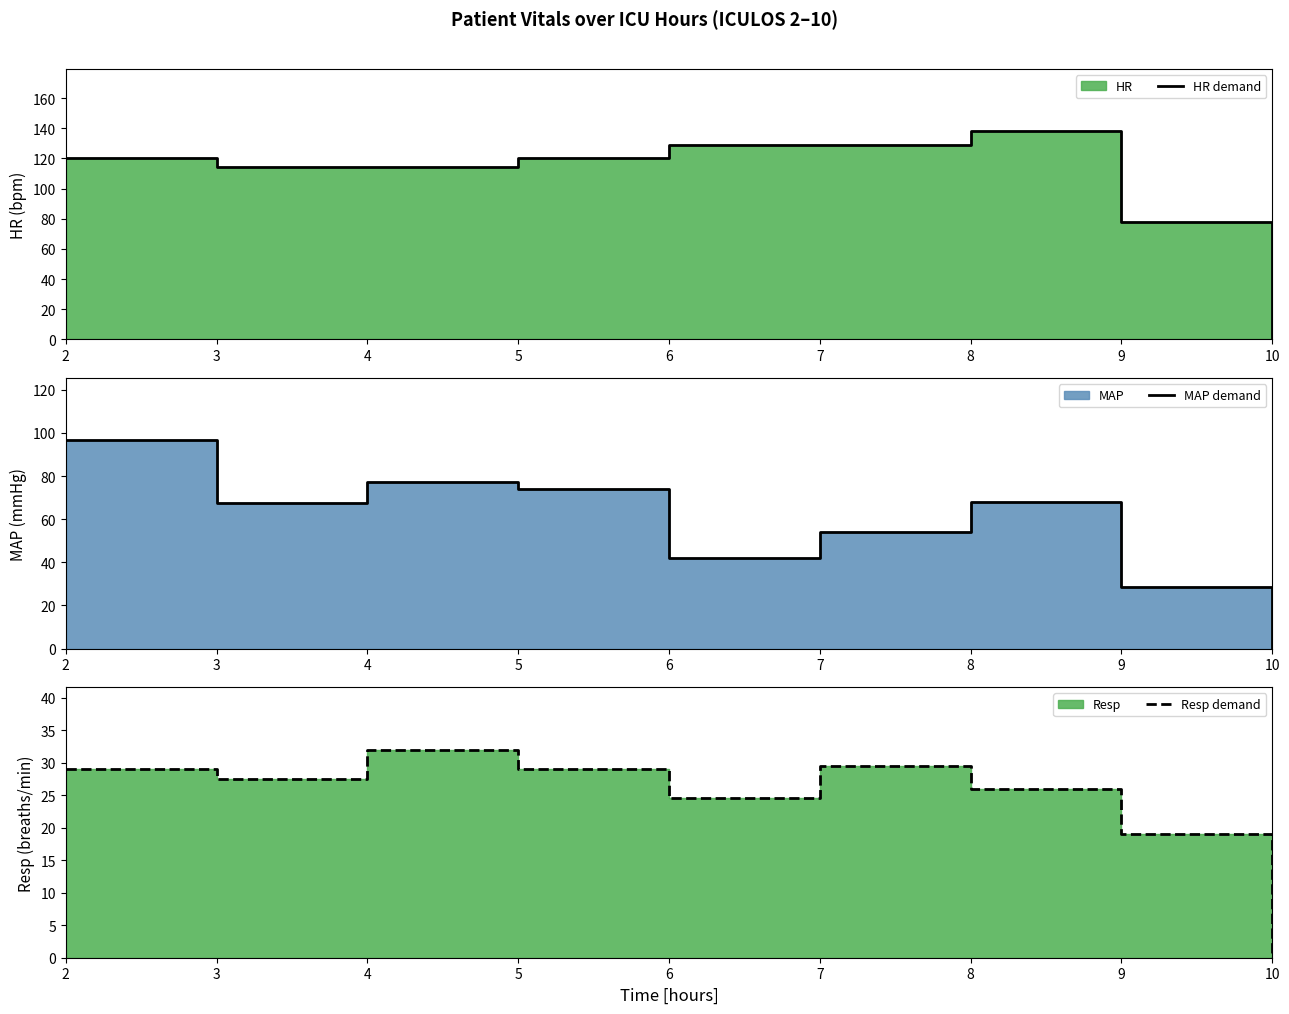

In Resp demand, how many points are higher than both neighbors (excluding endpoints)?

2